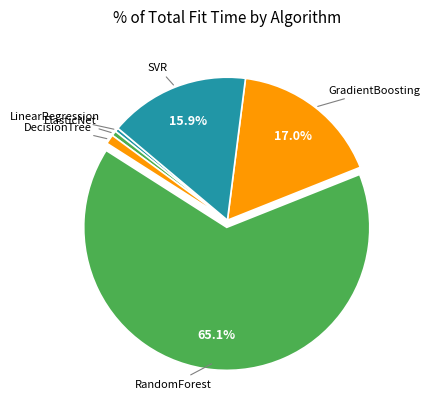

Count the number of slices in the pie.

6